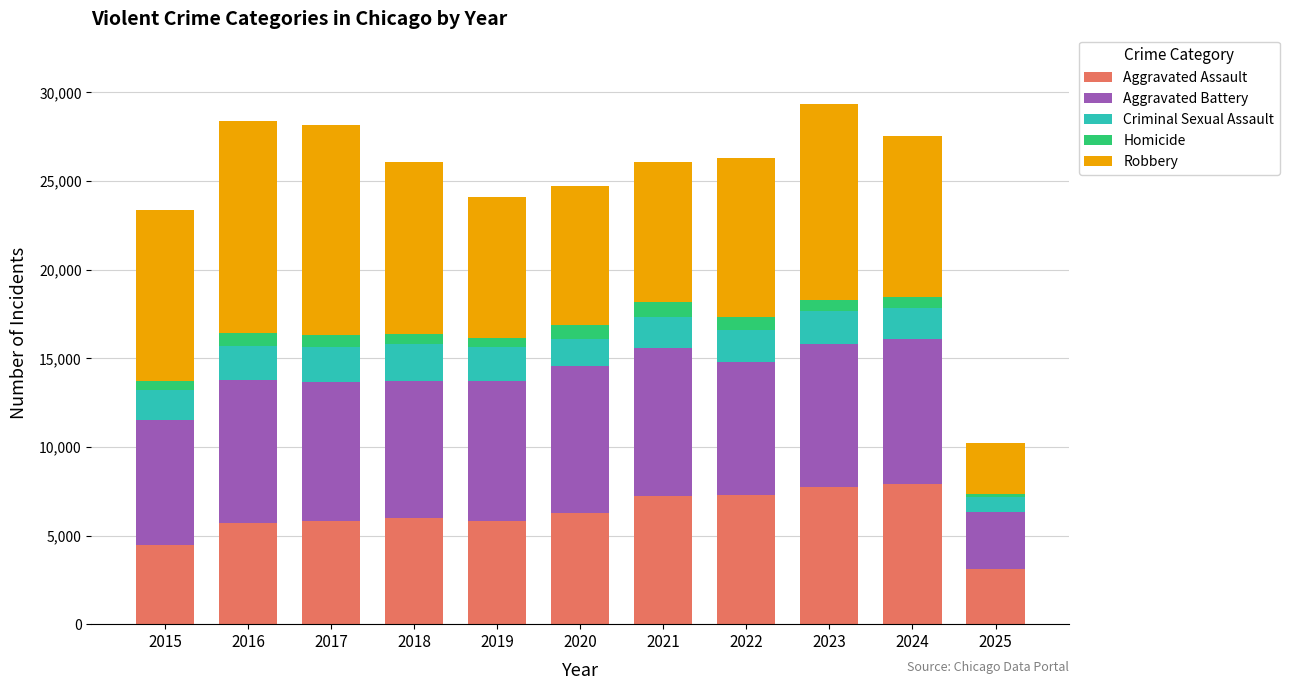

What is the average value of the Aggravated Assault series?

6124